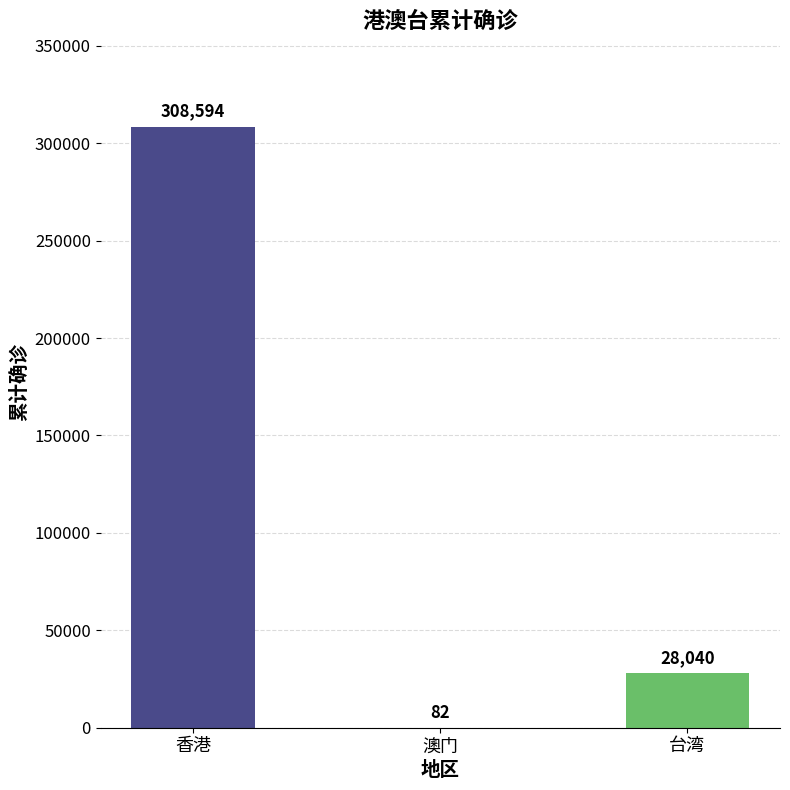

Does the chart contain stacked bars?

No